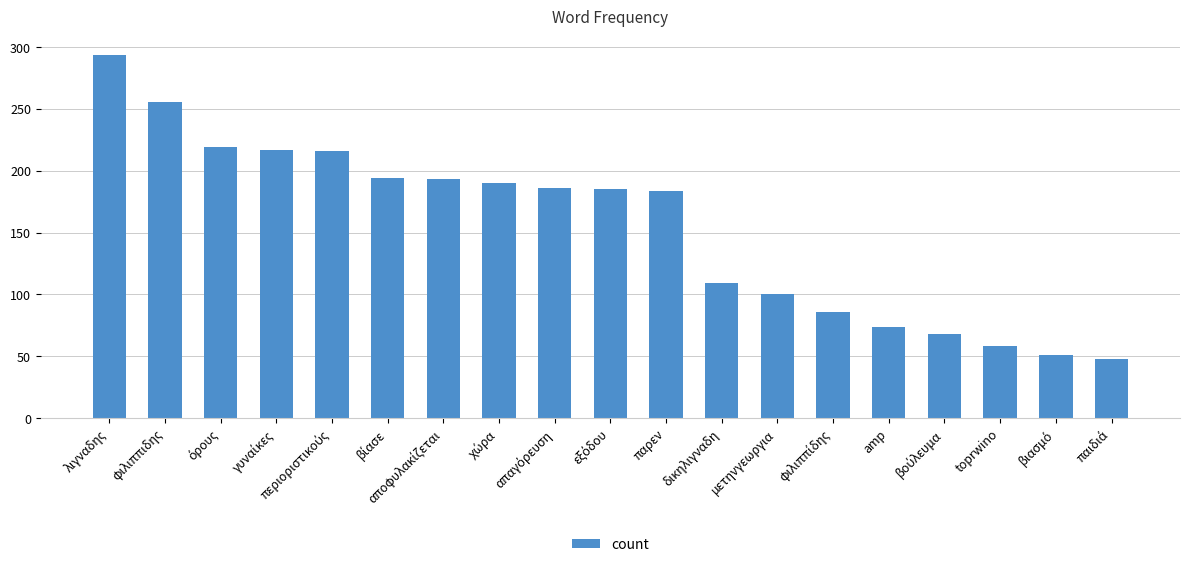

What is the label of the 8th bar from the right?

δικηλιγναδη